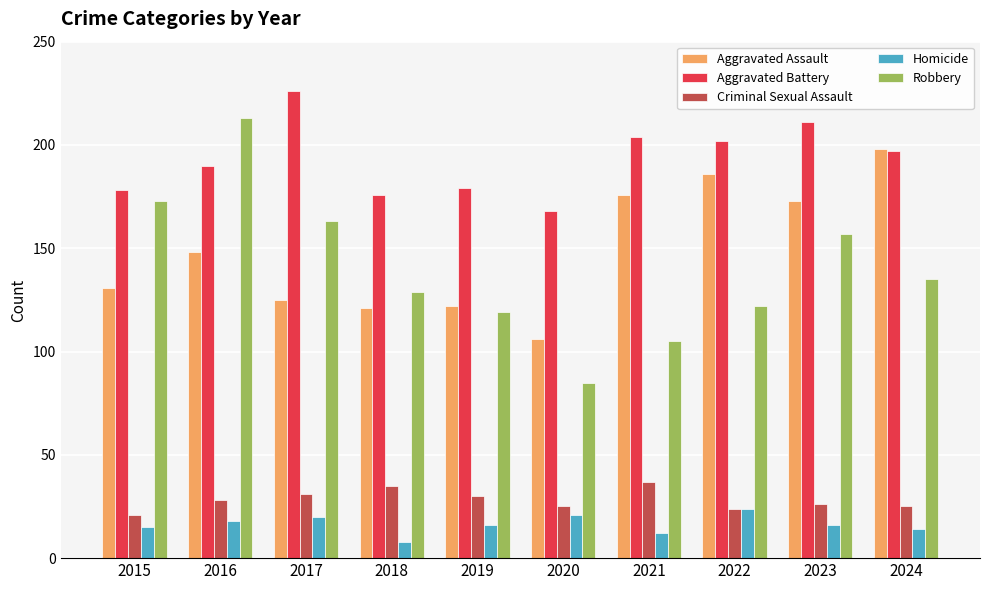

At which label does Aggravated Assault reach its peak?

2024